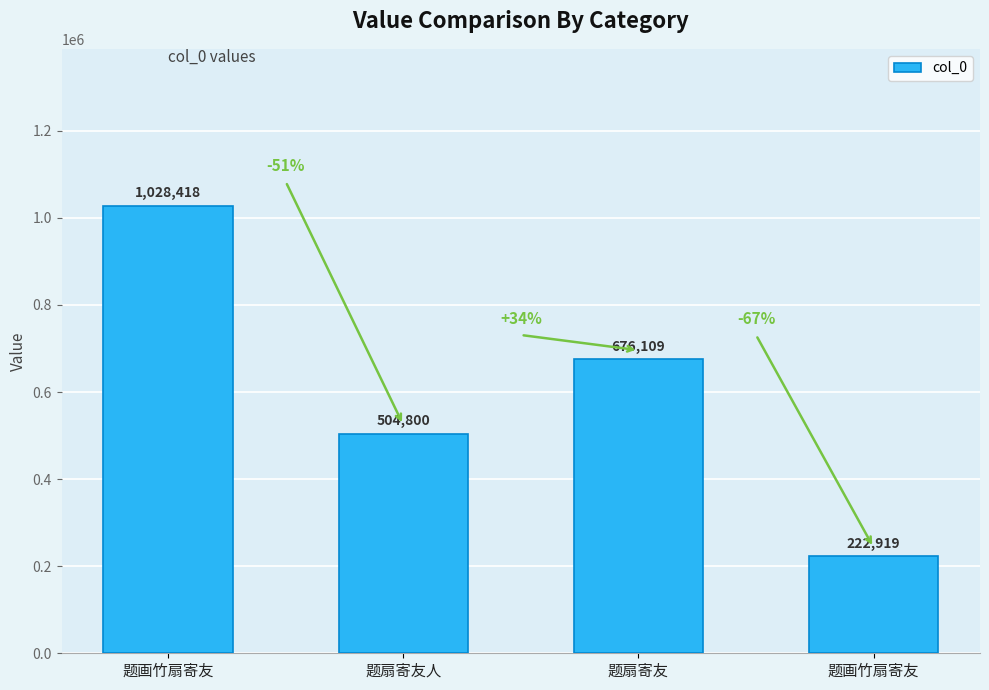

Count the number of data series in this chart.

1